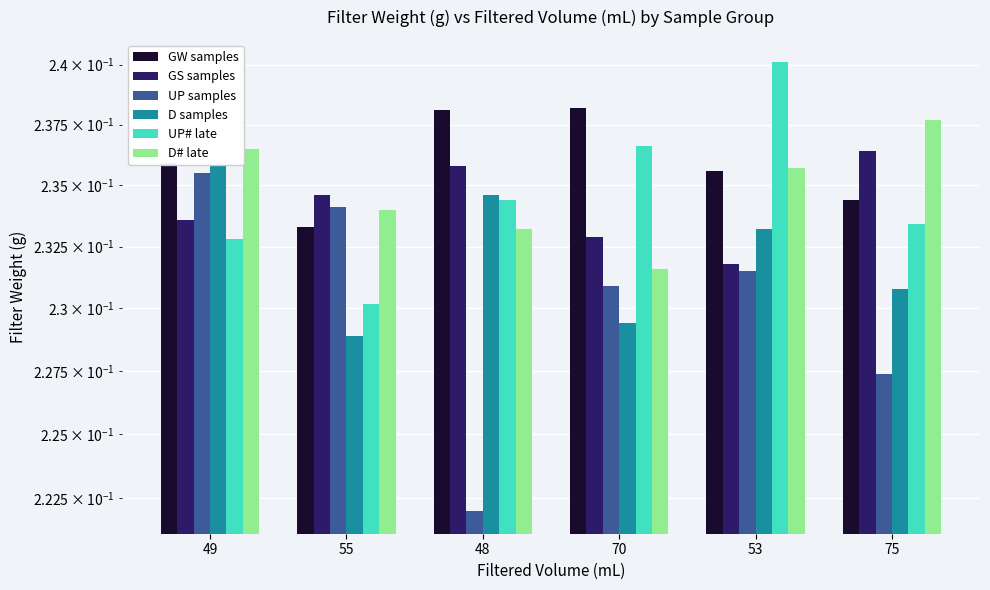

Reading right to left, what are all the values shown in this chart?

GW samples: 0.2	0.2	0.2	0.2	0.2	0.2
GS samples: 0.2	0.2	0.2	0.2	0.2	0.2
UP samples: 0.2	0.2	0.2	0.2	0.2	0.2
D samples: 0.2	0.2	0.2	0.2	0.2	0.2
UP# late: 0.2	0.2	0.2	0.2	0.2	0.2
D# late: 0.2	0.2	0.2	0.2	0.2	0.2